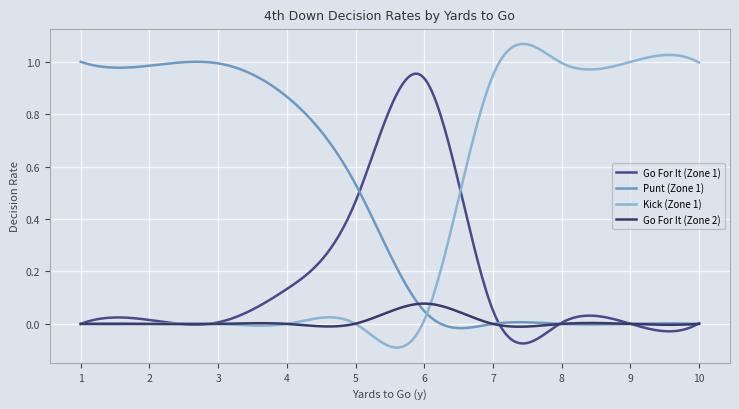

List the series in order of their peak value, highest first.

Kick (Zone 1), Punt (Zone 1), Go For It (Zone 1), Go For It (Zone 2)